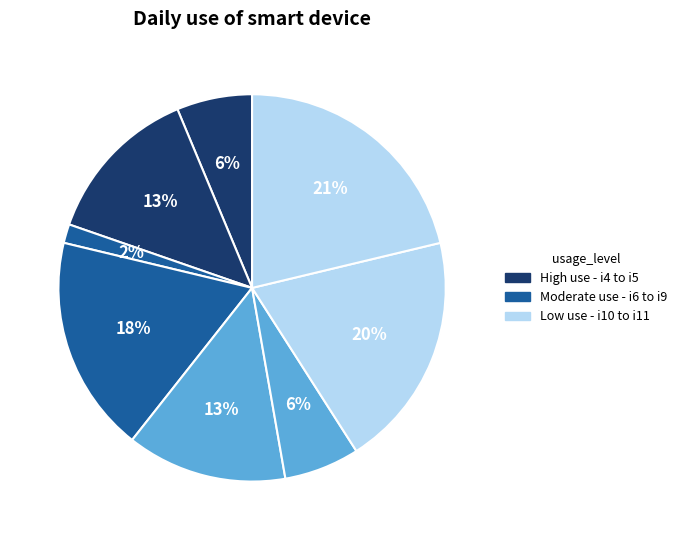

How many segments does this pie chart have?

8